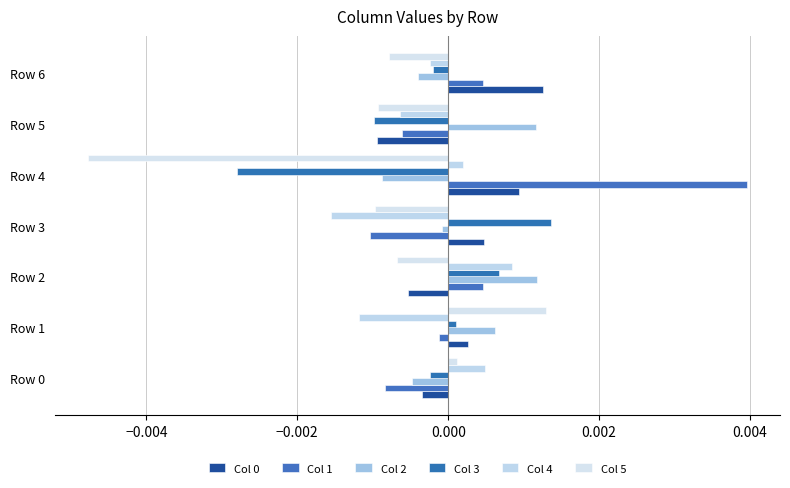

How many values in the Col 3 series are below 0?

4